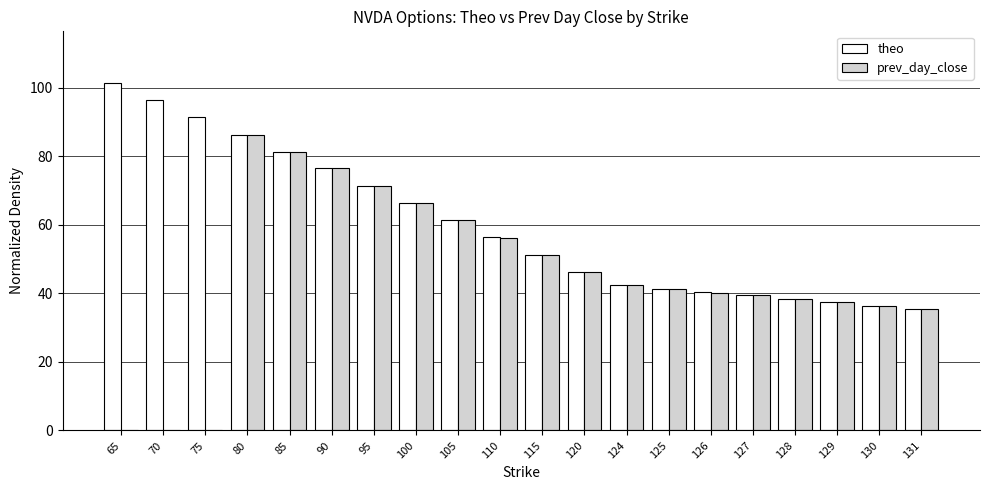

The value of prev_day_close at 131 is 24.1. True or false?

False